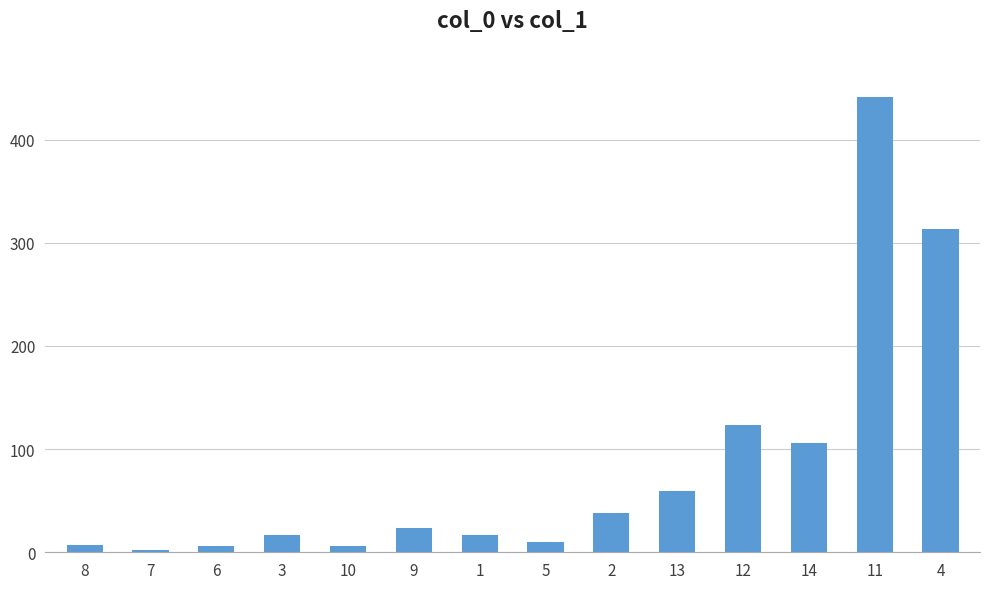

Approximately how many times larger is the value at 12 compared to 4?

0.4